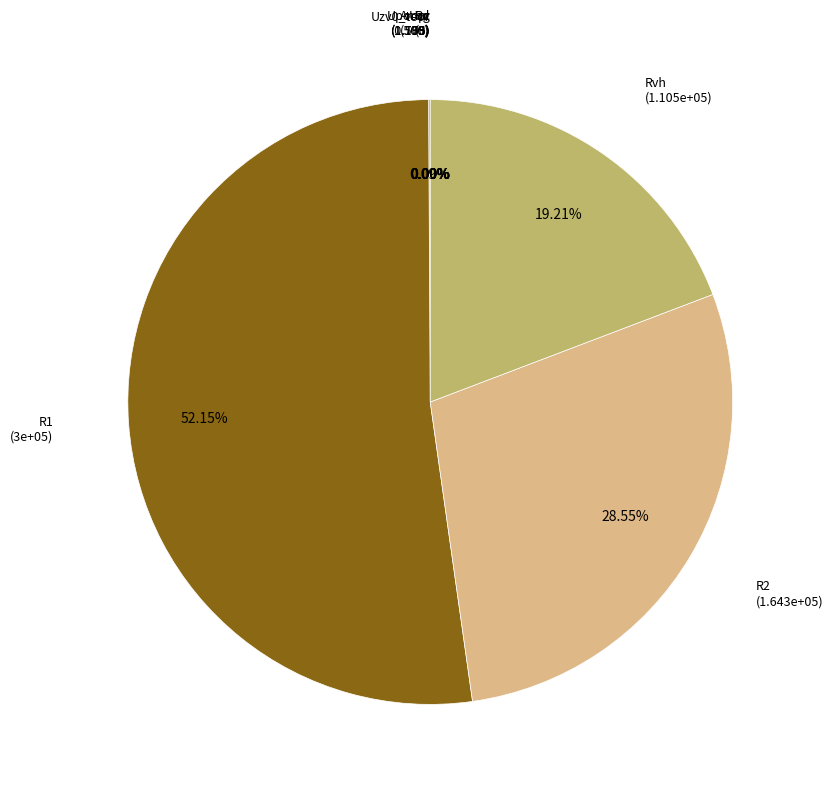

What is the largest slice in the pie chart?

R1